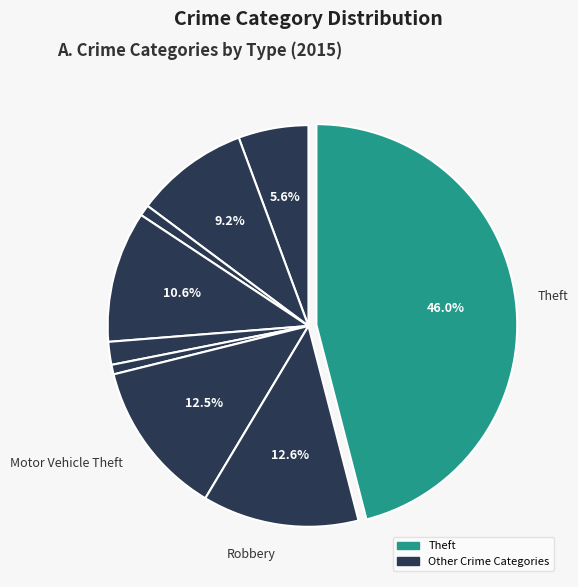

How many segments does this pie chart have?

9